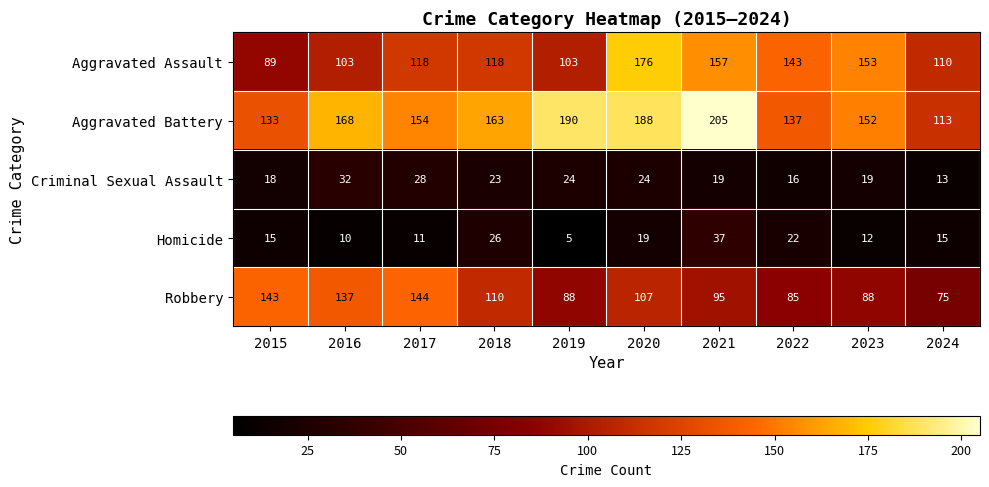

What is the sum of the Criminal Sexual Assault values at 2023 and 2018?

42